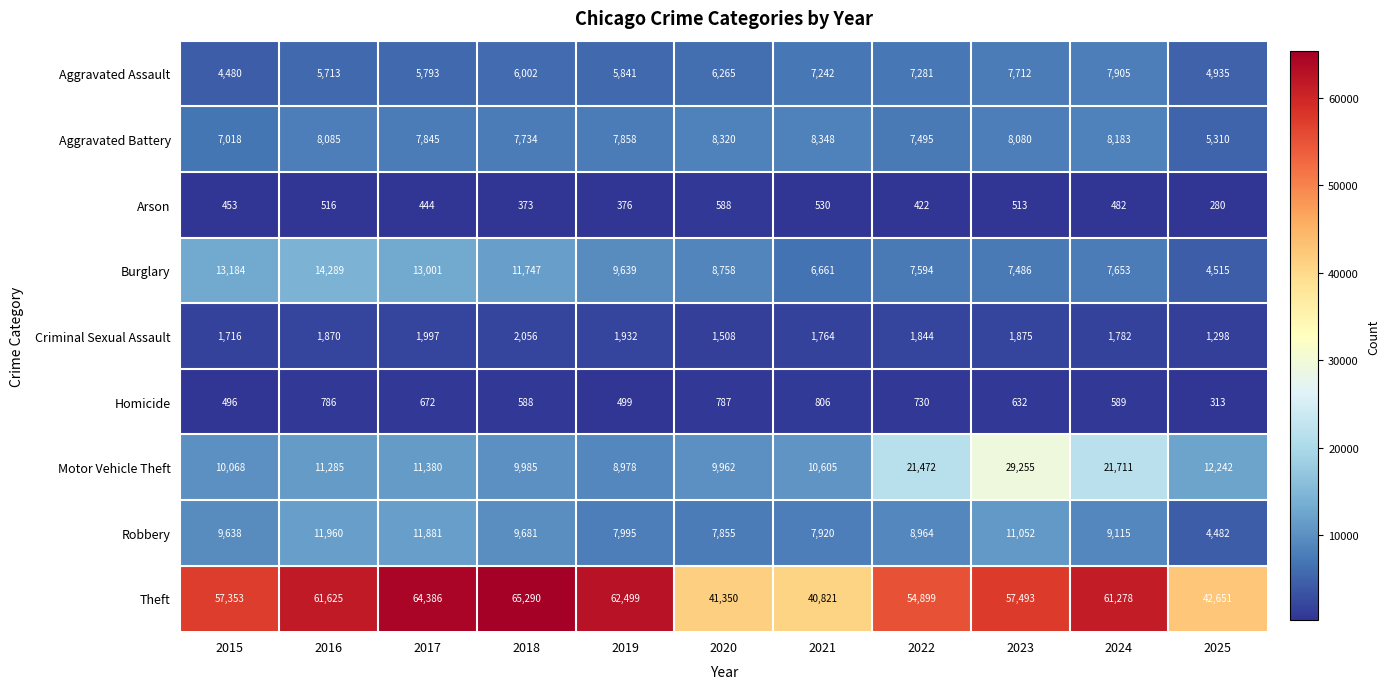

Which label corresponds to the smallest value in the chart?

2025